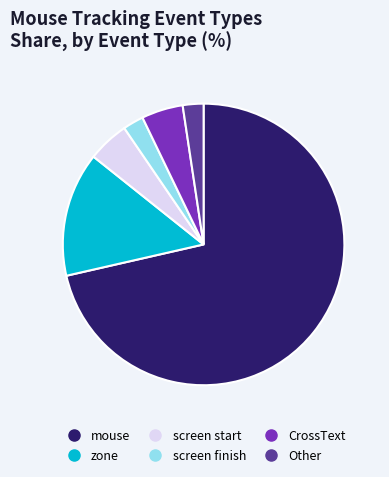

Is there a majority slice in this chart?

Yes